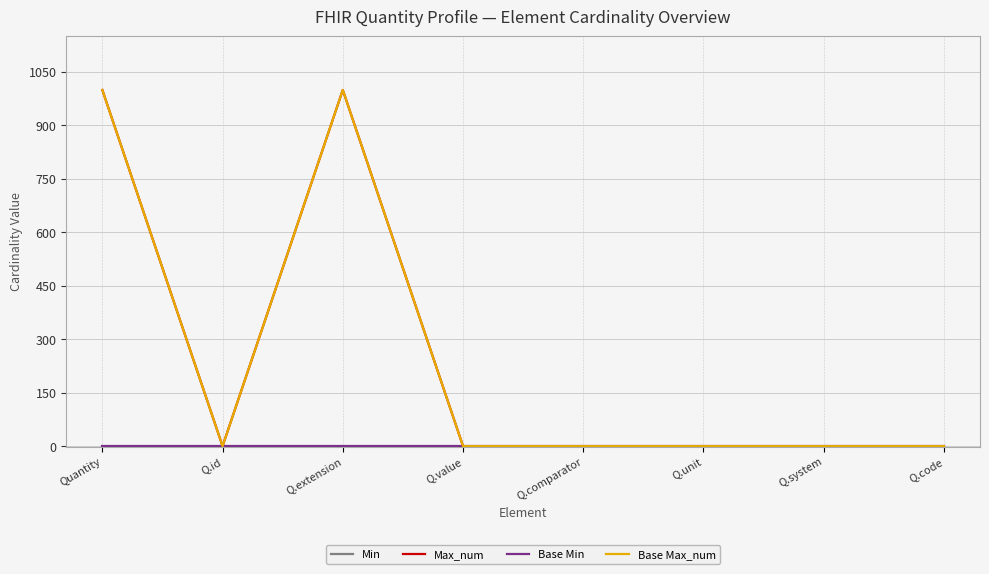

True or false: Base Min has more than 0 interior local peaks.

False